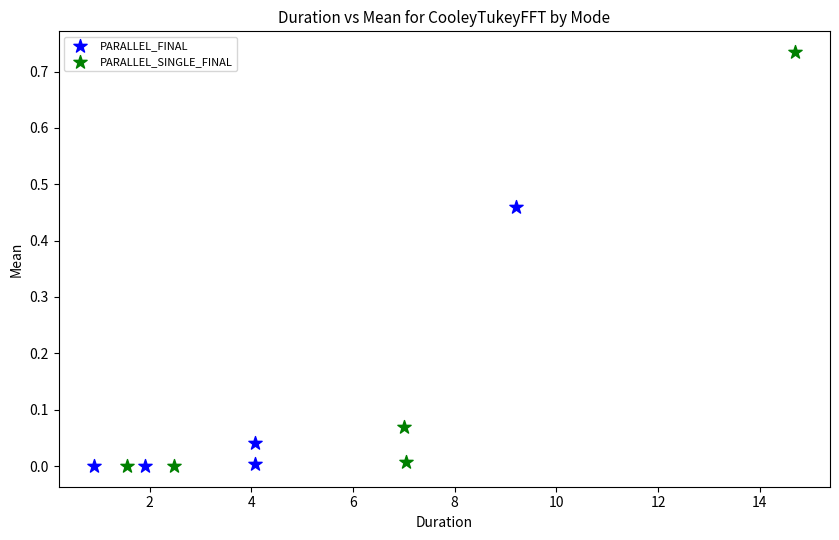

Which series has the widest spread of Y values?

PARALLEL_SINGLE_FINAL